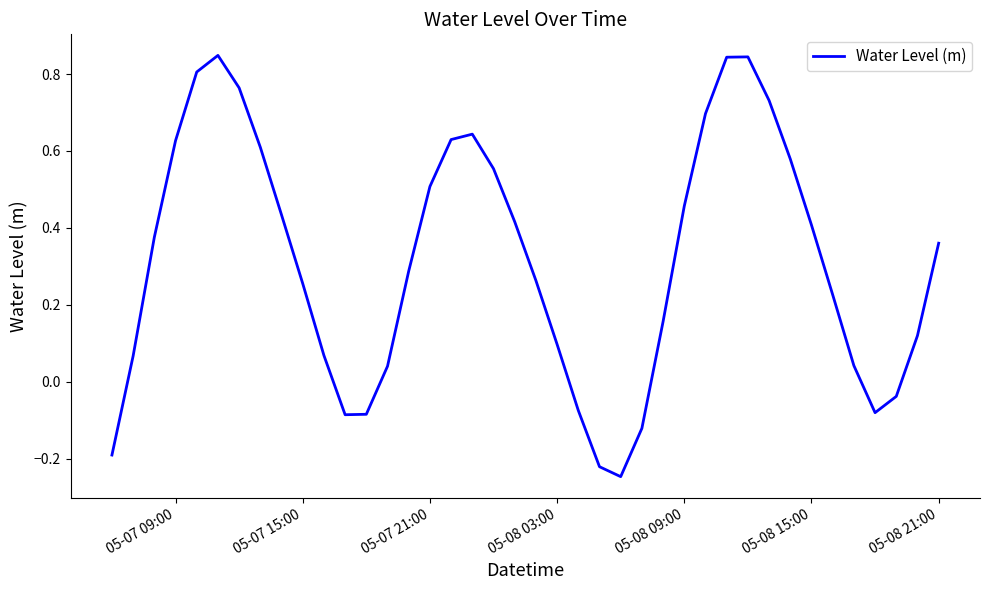

Which has a higher value, 05-08 03:00 or 05-07 15:00?

05-07 15:00